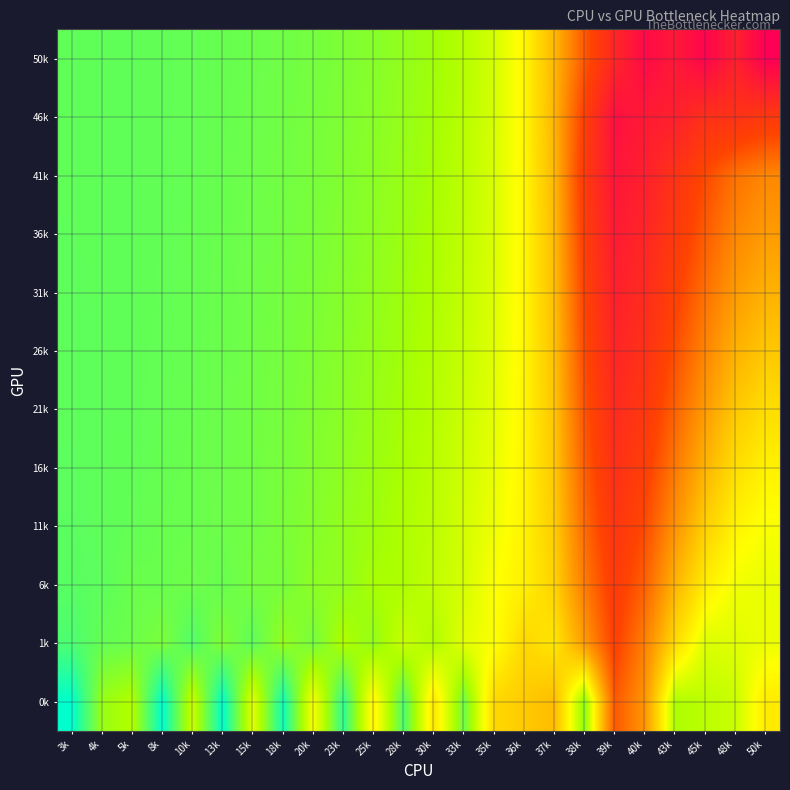

Reading right to left, extract all data points from this chart.

0k: 50k=172.0	48k=190.0	45k=193.0	43k=196.0	40k=142.0	39k=120.0	38k=202.0	37k=155.0	36k=160.0	35k=165.0	33k=208.0	30k=170.0	28k=214.0	25k=175.0	23k=220.0	20k=180.0	18k=226.0	15k=185.0	13k=229.0	10k=190.0	8k=229.0	5k=195.0	4k=200.0	3k=229.0
1k: 50k=182.4	48k=185.3	45k=186.3	43k=166.4	40k=134.6	39k=110.0	38k=143.7	37k=170.5	36k=164.9	35k=179.4	33k=184.6	30k=195.5	28k=190.0	25k=201.1	23k=195.4	20k=206.6	18k=200.5	15k=211.1	13k=204.4	10k=213.4	8k=205.6	5k=208.4	4k=209.6	3k=214.5
6k: 50k=183.2	48k=181.7	45k=172.7	43k=152.6	40k=123.2	39k=105.0	38k=132.1	37k=163.1	36k=173.5	35k=179.2	33k=187.8	30k=191.5	28k=195.9	25k=197.0	23k=201.3	20k=202.2	18k=206.1	15k=206.3	13k=209.2	10k=208.1	8k=209.0	5k=208.7	4k=211.1	3k=212.1
11k: 50k=179.9	48k=174.9	45k=162.0	43k=140.9	40k=115.2	39k=100.0	38k=126.0	37k=160.8	36k=174.5	35k=182.0	33k=187.8	30k=192.7	28k=195.8	25k=198.8	23k=201.1	20k=203.8	18k=205.5	15k=207.4	13k=208.1	10k=208.8	8k=208.9	5k=209.9	4k=210.9	3k=211.6
16k: 50k=174.0	48k=167.3	45k=152.3	43k=131.6	40k=108.2	39k=95.0	38k=121.8	37k=159.1	36k=175.1	35k=183.3	33k=189.0	30k=193.3	28k=196.7	25k=199.4	23k=201.9	20k=204.1	18k=206.0	15k=207.3	13k=208.3	10k=208.8	8k=209.5	5k=210.2	4k=210.9	3k=211.2
21k: 50k=166.9	48k=159.3	45k=143.7	43k=123.5	40k=102.0	39k=90.0	38k=118.1	37k=157.9	36k=175.5	35k=184.3	33k=189.9	30k=194.1	28k=197.4	25k=200.1	23k=202.5	20k=204.6	18k=206.2	15k=207.5	13k=208.4	10k=209.1	8k=209.7	5k=210.3	4k=210.9	3k=211.1
26k: 50k=159.2	48k=151.4	45k=135.7	43k=116.3	40k=96.1	39k=85.0	38k=114.6	37k=156.8	36k=175.7	35k=185.1	33k=190.8	30k=194.9	28k=198.1	25k=200.8	23k=203.0	20k=205.0	18k=206.5	15k=207.7	13k=208.6	10k=209.3	8k=209.9	5k=210.4	4k=210.8	3k=211.0
31k: 50k=151.4	48k=143.6	45k=128.3	43k=109.7	40k=90.5	39k=80.0	38k=111.2	37k=155.7	36k=175.9	35k=185.8	33k=191.6	30k=195.6	28k=198.8	25k=201.4	23k=203.5	20k=205.3	18k=206.8	15k=207.9	13k=208.7	10k=209.4	8k=210.0	5k=210.5	4k=210.8	3k=210.9
36k: 50k=143.7	48k=136.1	45k=121.2	43k=103.4	40k=85.0	39k=75.0	38k=107.8	37k=154.7	36k=176.0	35k=186.4	33k=192.3	30k=196.3	28k=199.4	25k=201.9	23k=204.0	20k=205.6	18k=207.0	15k=208.1	13k=208.9	10k=209.6	8k=210.1	5k=210.5	4k=210.7	3k=210.8
41k: 50k=136.3	48k=128.9	45k=114.5	43k=97.3	40k=79.7	39k=70.0	38k=104.3	37k=153.6	36k=176.0	35k=186.9	33k=193.0	30k=197.0	28k=200.0	25k=202.4	23k=204.4	20k=206.0	18k=207.2	15k=208.3	13k=209.1	10k=209.7	8k=210.2	5k=210.5	4k=210.7	3k=210.8
46k: 50k=103.0	48k=96.6	45k=95.2	43k=80.2	40k=74.4	39k=65.0	38k=109.1	37k=152.5	36k=176.0	35k=187.4	33k=193.7	30k=197.7	28k=200.6	25k=202.9	23k=204.7	20k=206.3	18k=207.5	15k=208.4	13k=209.2	10k=209.8	8k=210.2	5k=210.5	4k=210.7	3k=210.8
50k: 50k=50.0	48k=80.0	45k=55.0	43k=72.9	40k=60.0	39k=85.7	38k=120.0	37k=153.4	36k=175.9	35k=187.8	33k=194.2	30k=198.3	28k=201.1	25k=203.3	23k=205.1	20k=206.5	18k=207.7	15k=208.6	13k=209.3	10k=209.9	8k=210.3	5k=210.5	4k=210.7	3k=210.7